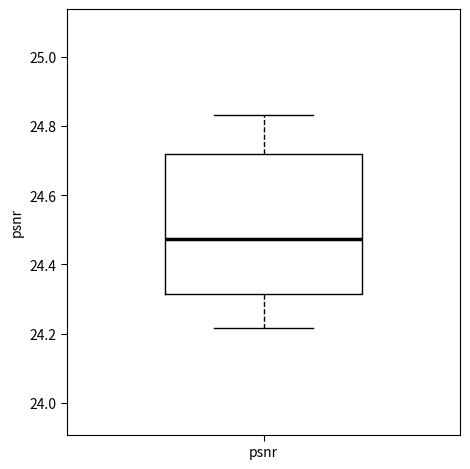

Transcribe this box plot: give where the median line is, the range the box spans, and where the two whiskers end, as read against the y-axis. The values are not printed on the chart, so give them approximately, as read against the axis.

median 24.48, box 24.32 to 24.72, whiskers 24.22 to 24.84